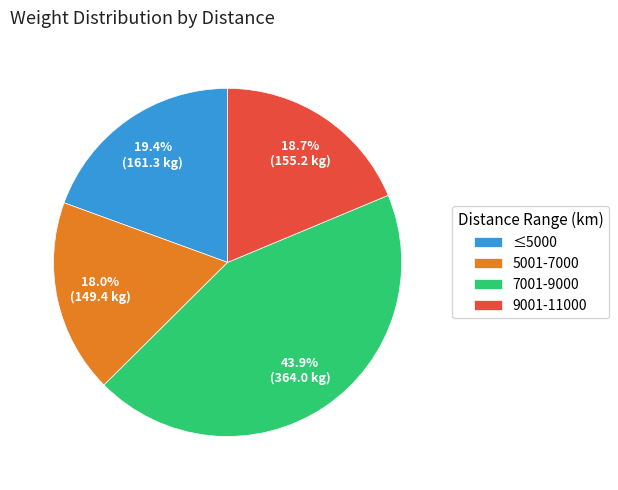

Which has a higher value, 9001-11000 or 5001-7000?

9001-11000